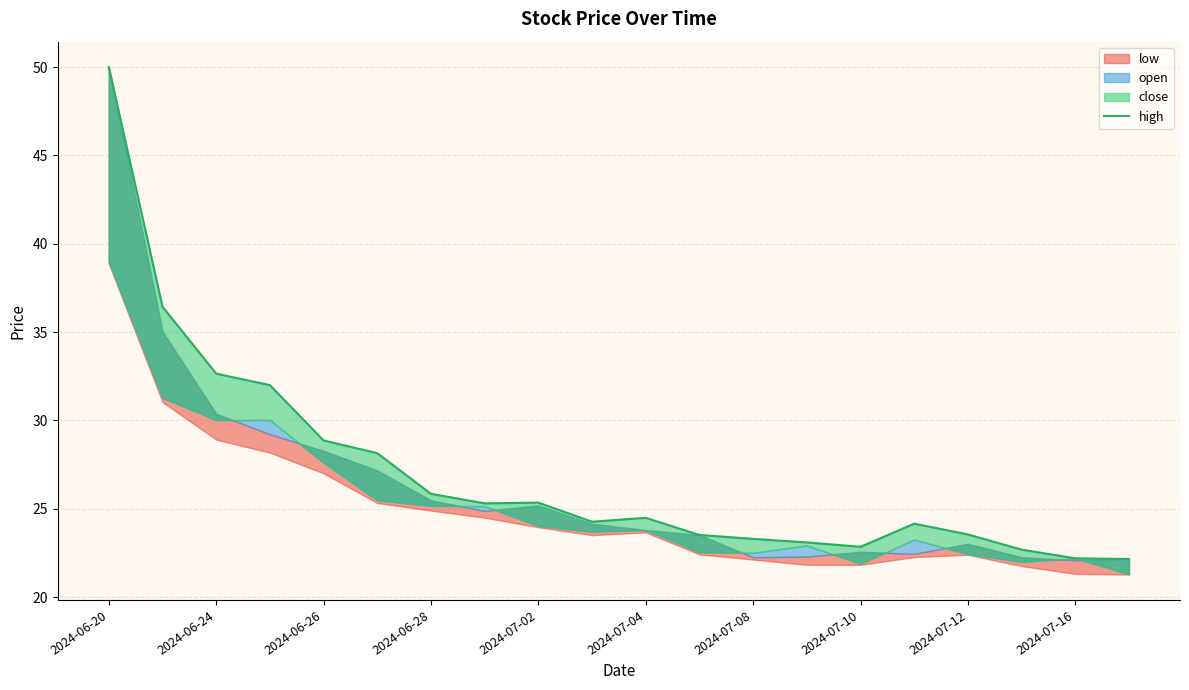

What is the difference between the values at 2024-07-08 and 13?

2.8